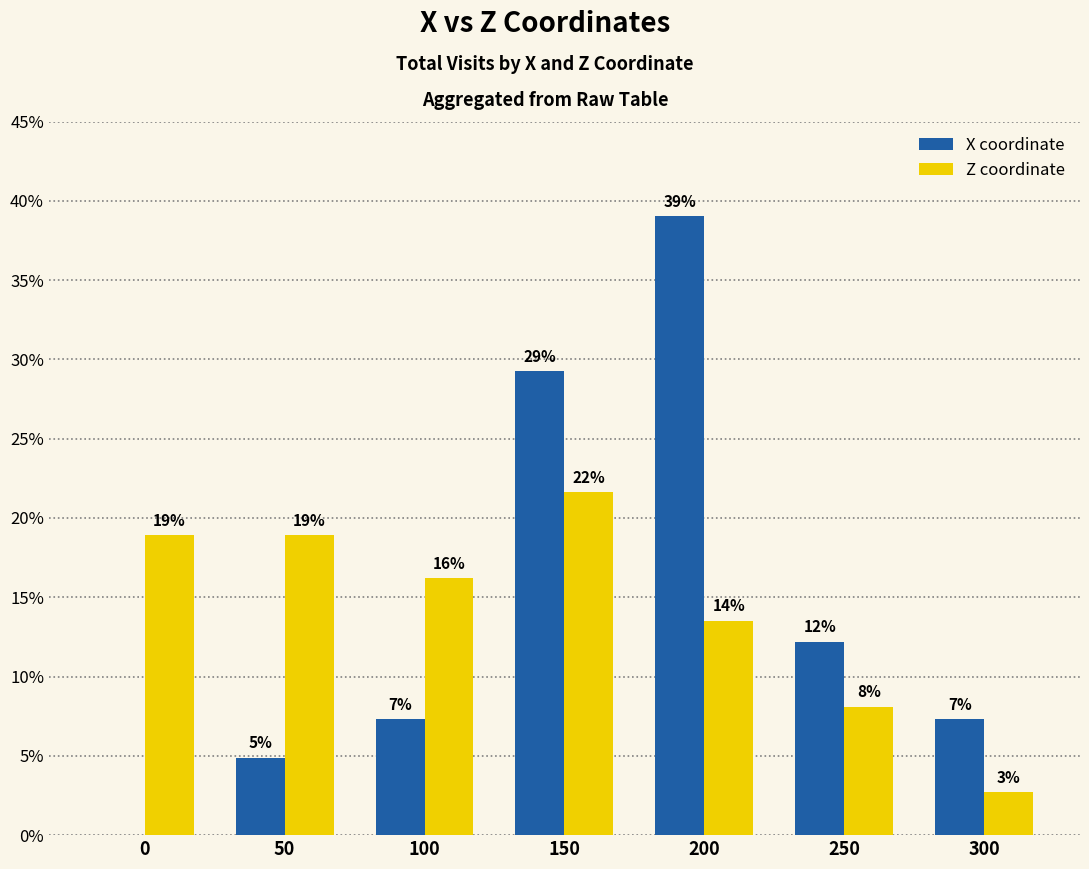

True or false: X coordinate has a value of 12.2 at 250.

True